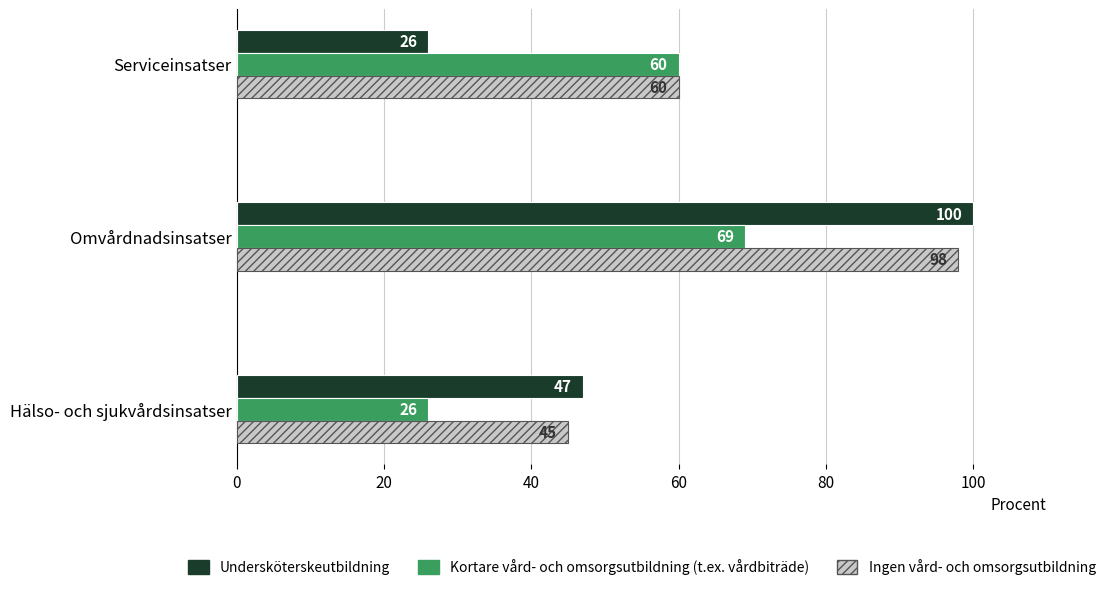

Which series changed the most between Omvårdnadsinsatser and Serviceinsatser?

Undersköterskeutbildning